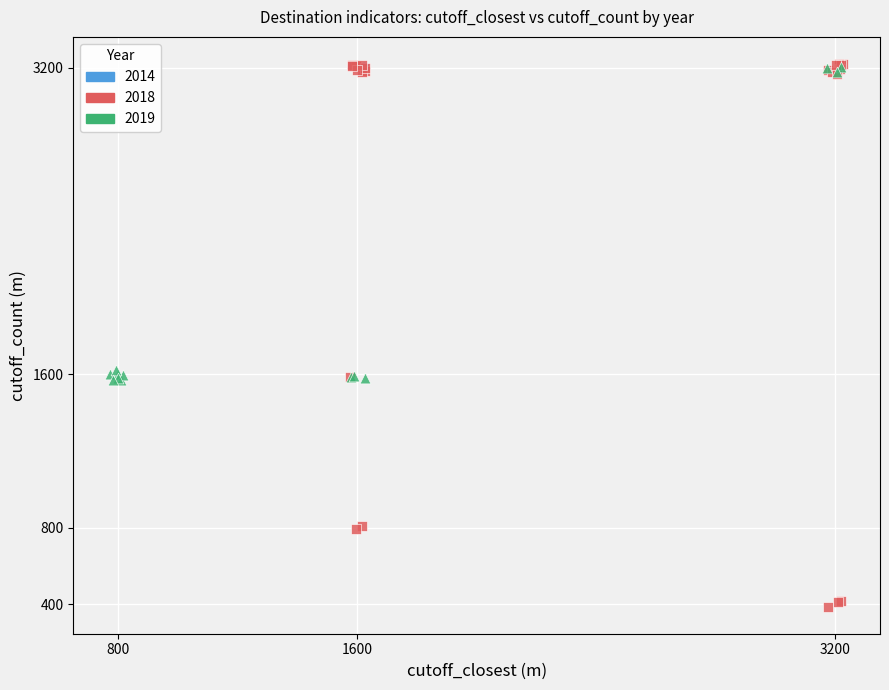

Which series contains the lowest Y value?

2018